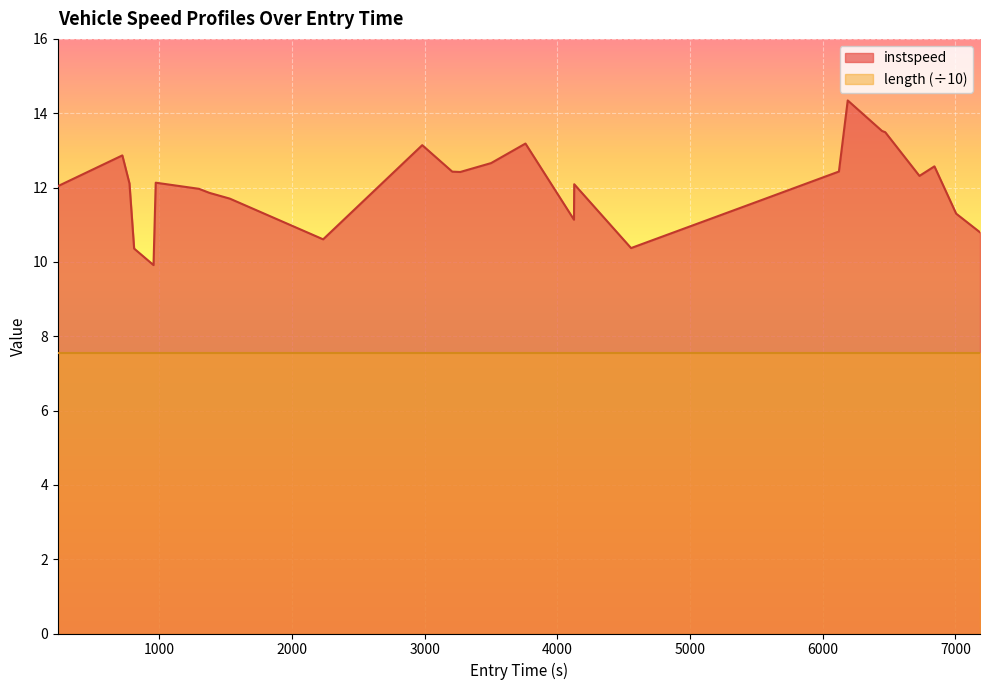

The value at 6000 is 12.0. True or false?

True